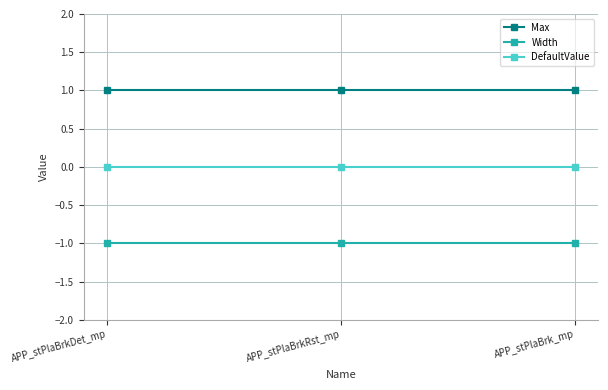

Read the Width value at APP_stPlaBrk_mp.

-1